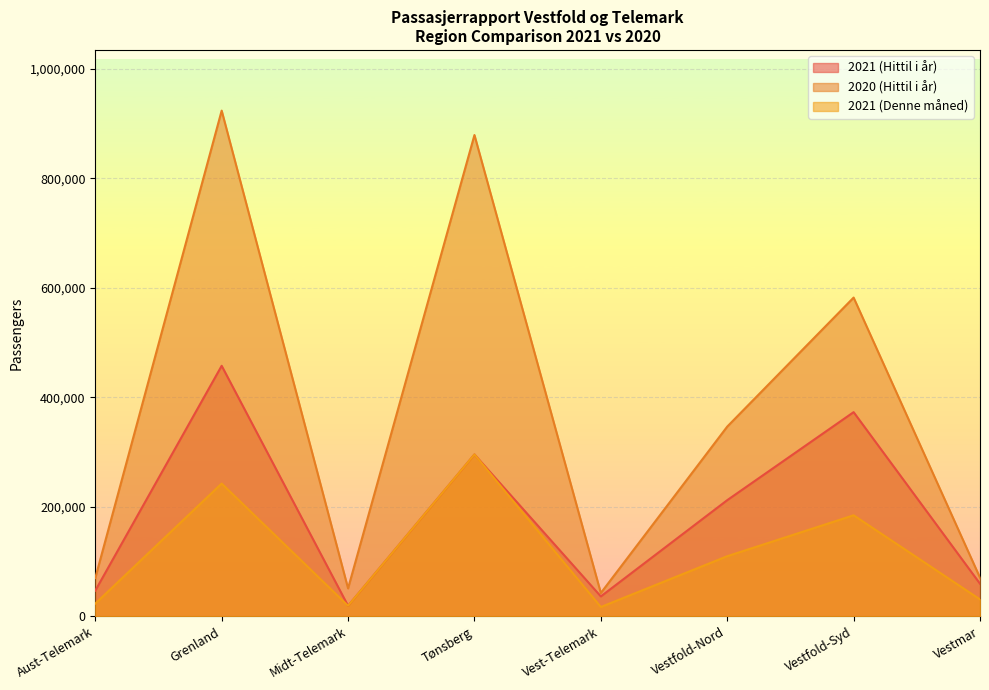

At Tønsberg, list the series in order from smallest to largest.

2021 (Hittil i år), 2021 (Denne måned), 2020 (Hittil i år)